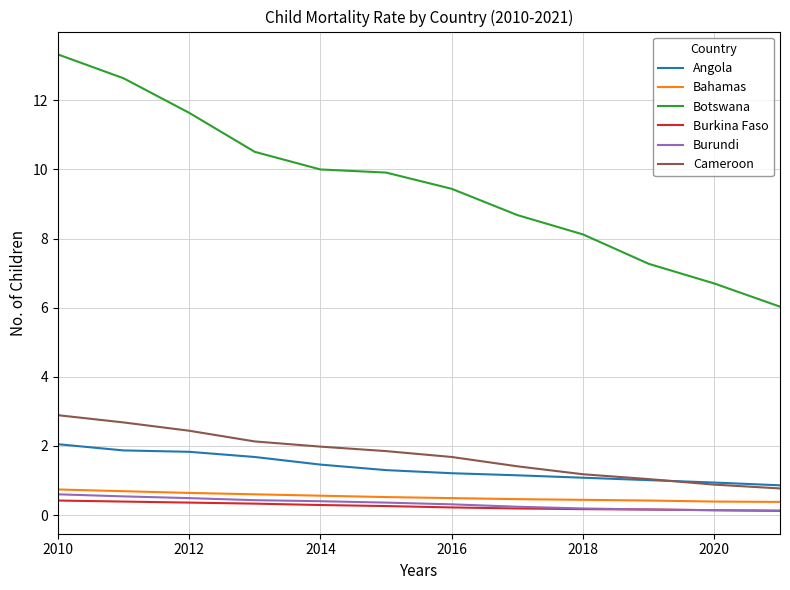

Which series has the largest total across all categories?

Botswana